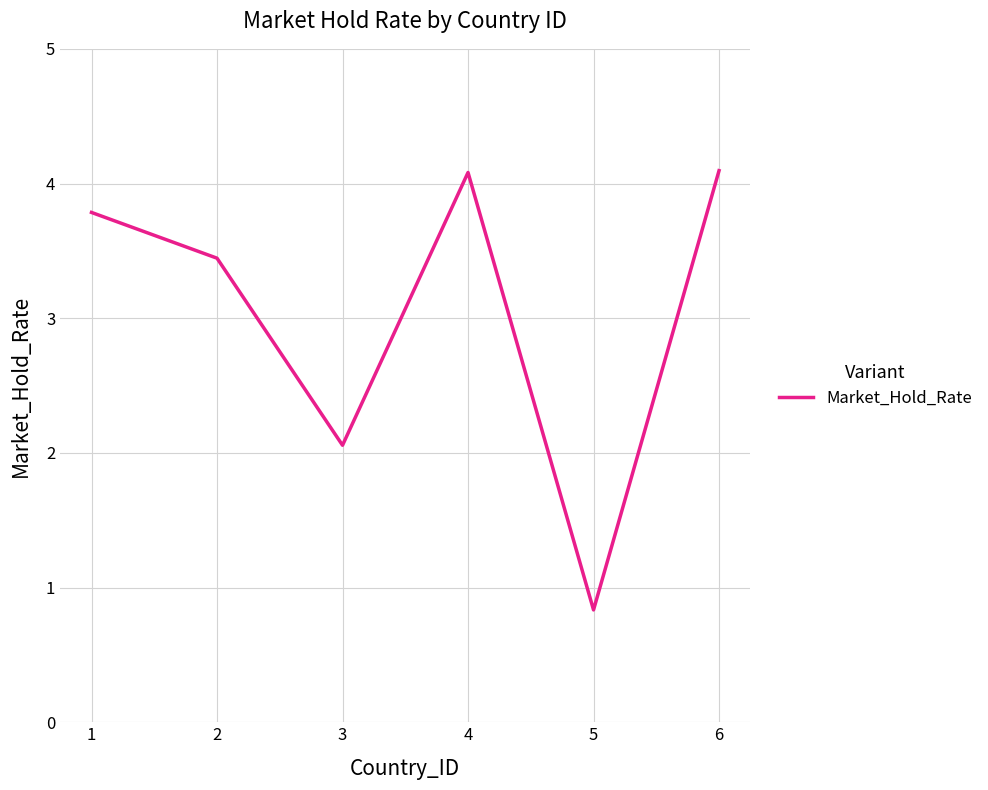

At which label does the data first exceed 3?

1